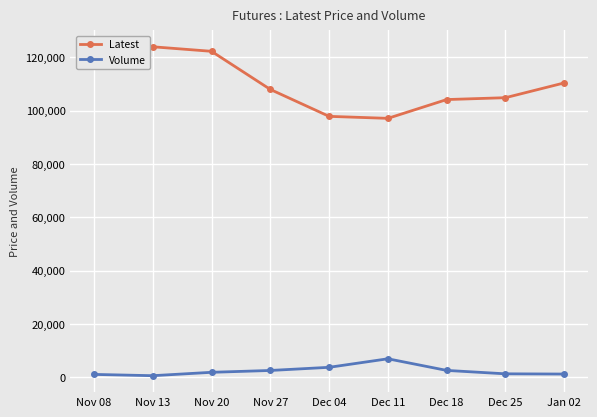

Count the number of categories in the chart.

9